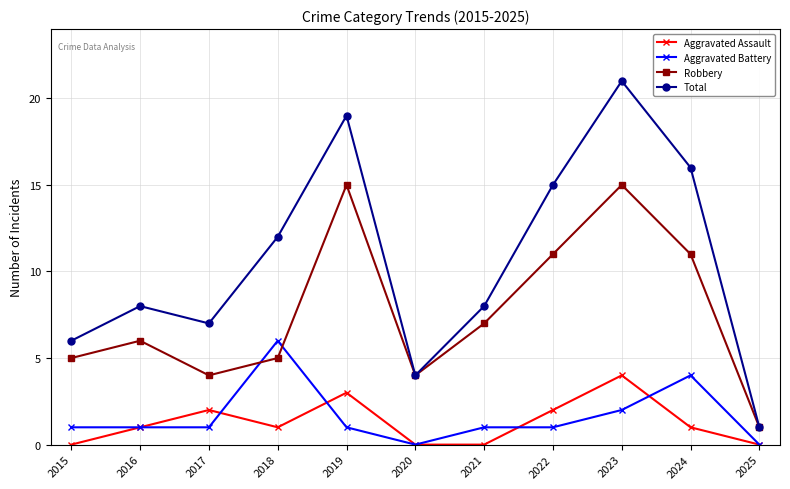

Which series has the widest spread of values?

Total